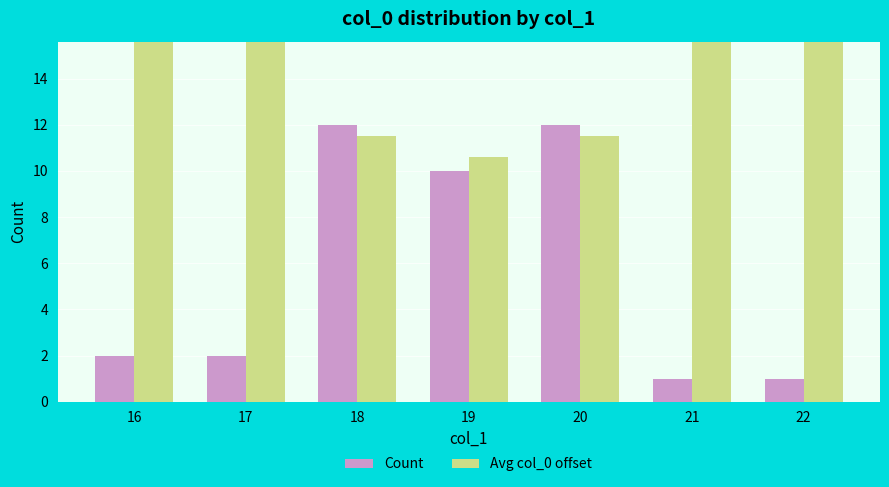

Reading left to right, what are all the values shown in this chart?

Count: 2.0	2.0	12.0	10.0	12.0	1.0	1.0
Avg col_0 offset: 16.5	16.5	11.5	10.6	11.5	16.0	16.0